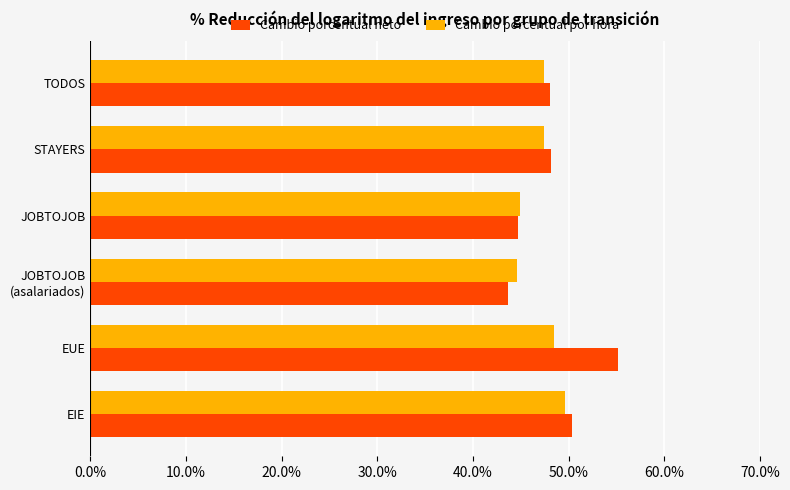

What are all the series names shown in the legend?

Cambio porcentual neto, Cambio porcentual por hora